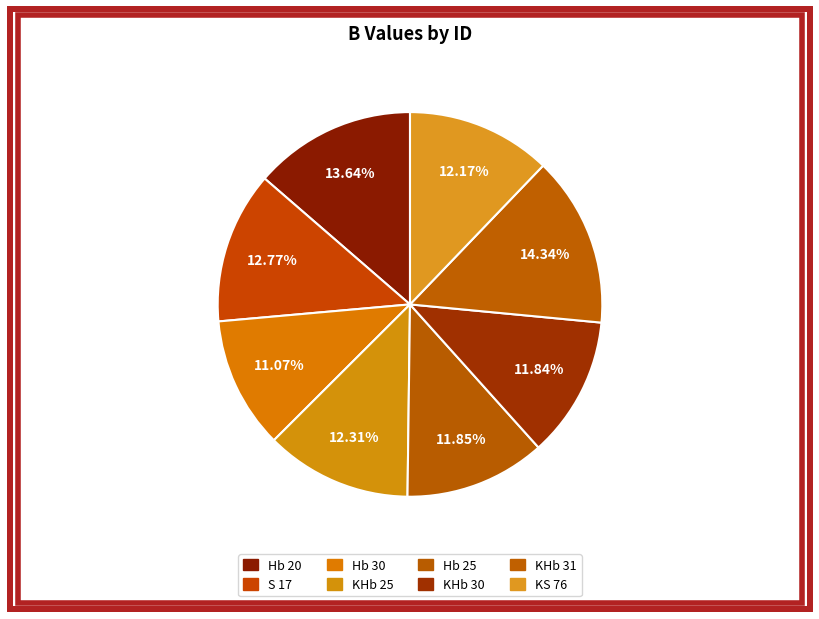

Count the number of slices in the pie.

8